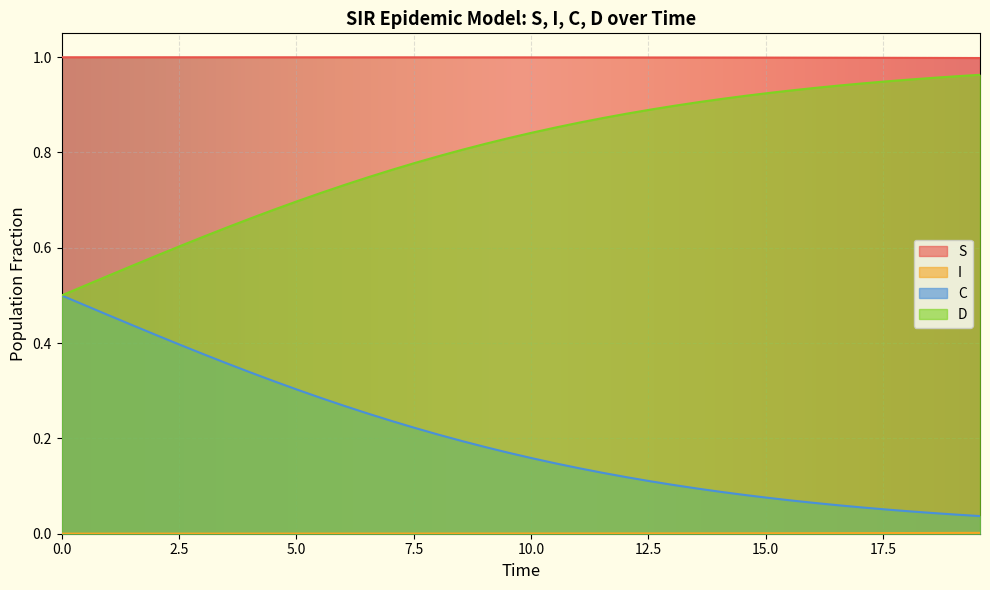

Is it true that S equals 1.5 at 13.545150501672241?

False